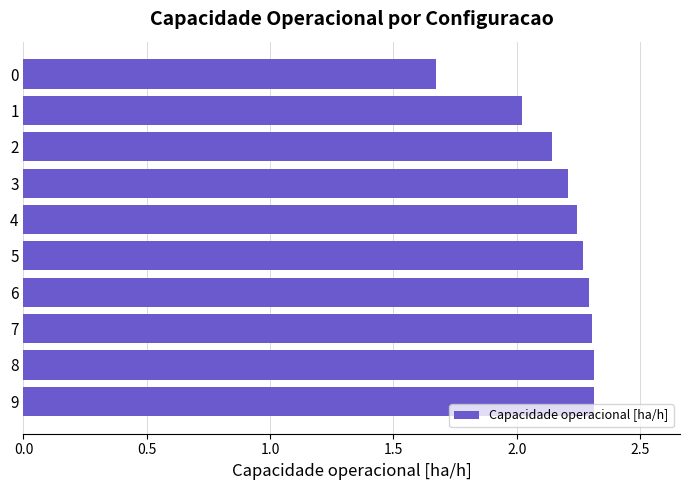

What is the smallest value displayed?

1.7